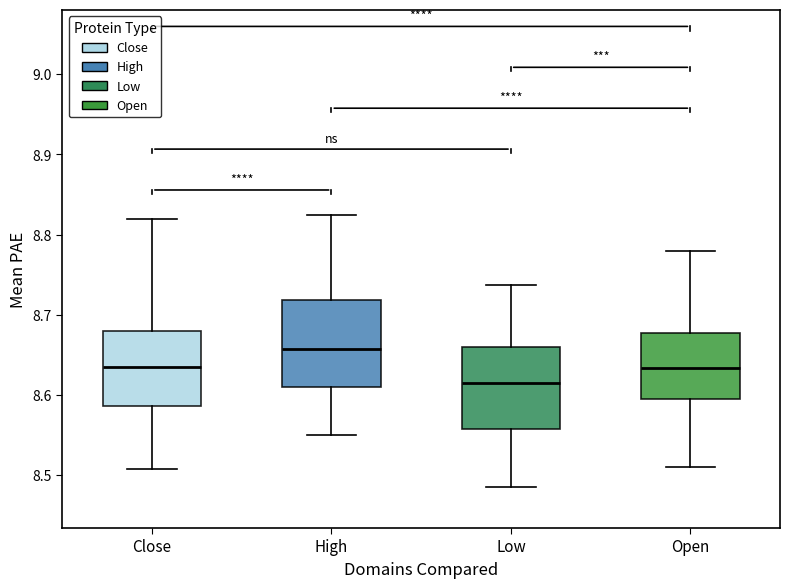

Where is the upper edge of the box for Open on the y-axis? The values are not printed on the chart, so give them approximately, as read against the axis.

8.68